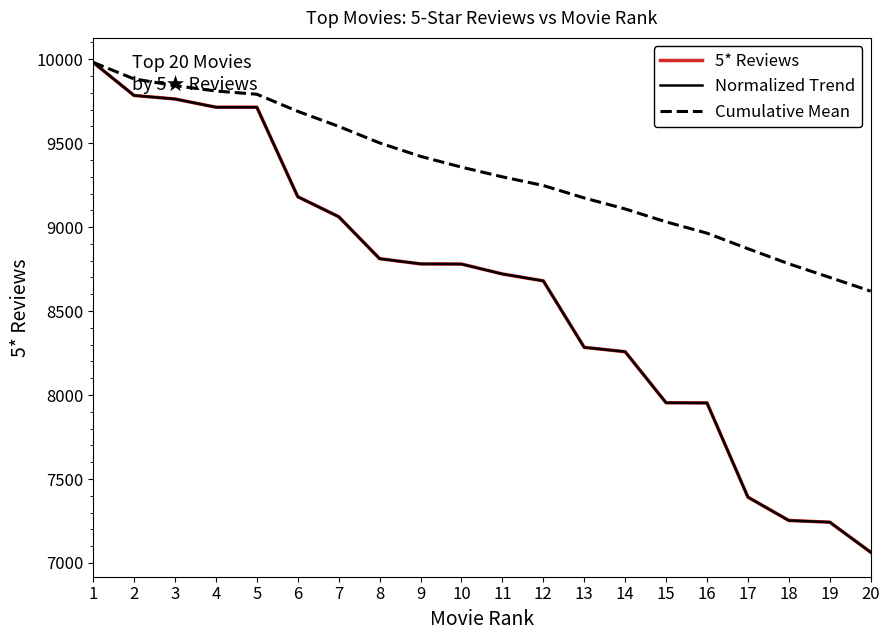

True or false: 5* Reviews has more than 1 interior local peaks.

False